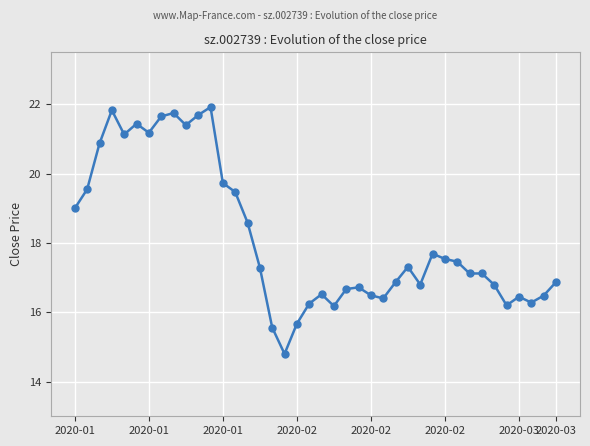

What is the greatest value displayed?

21.9